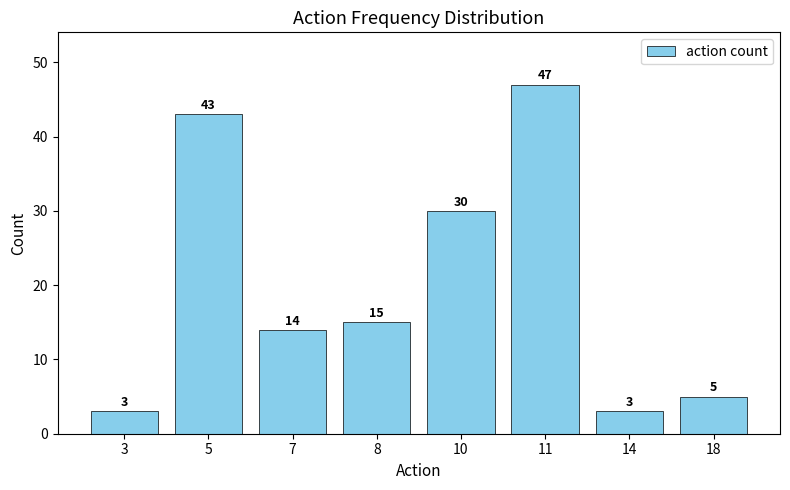

Does the chart contain stacked bars?

No